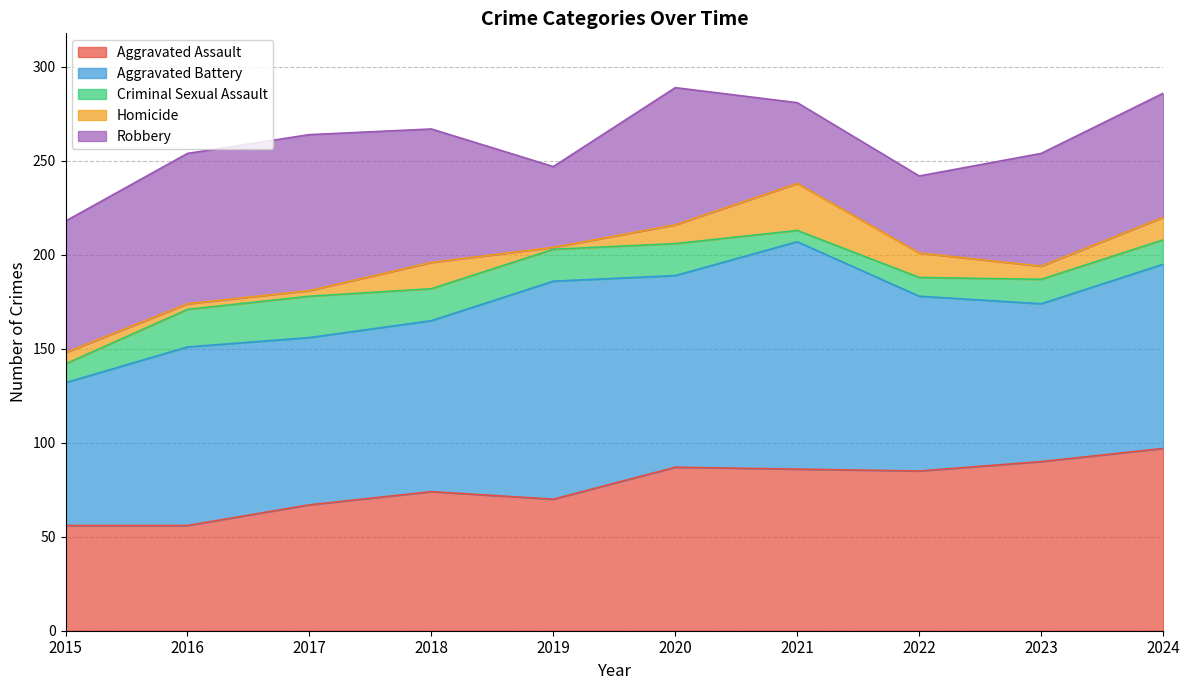

In Aggravated Battery, how many points are lower than both neighbors (excluding endpoints)?

3